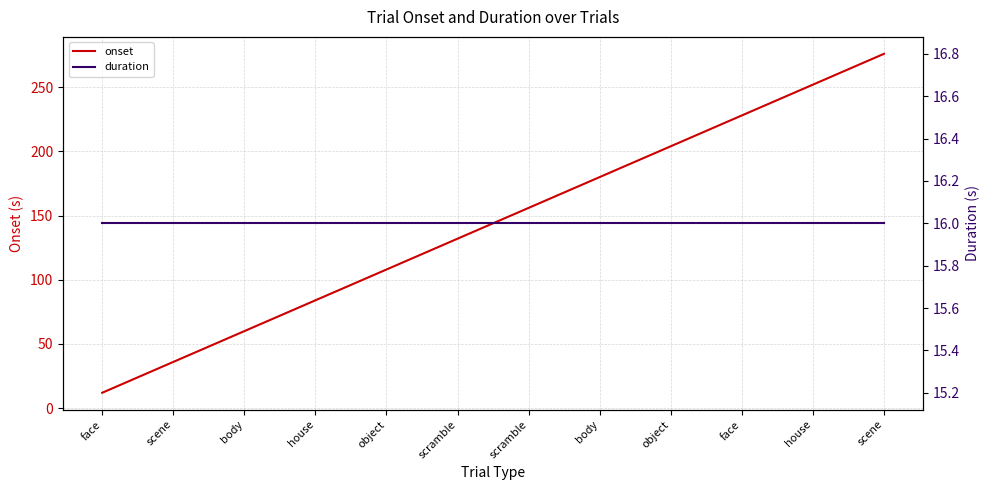

Is it true that onset equals 365.1 at face?

False